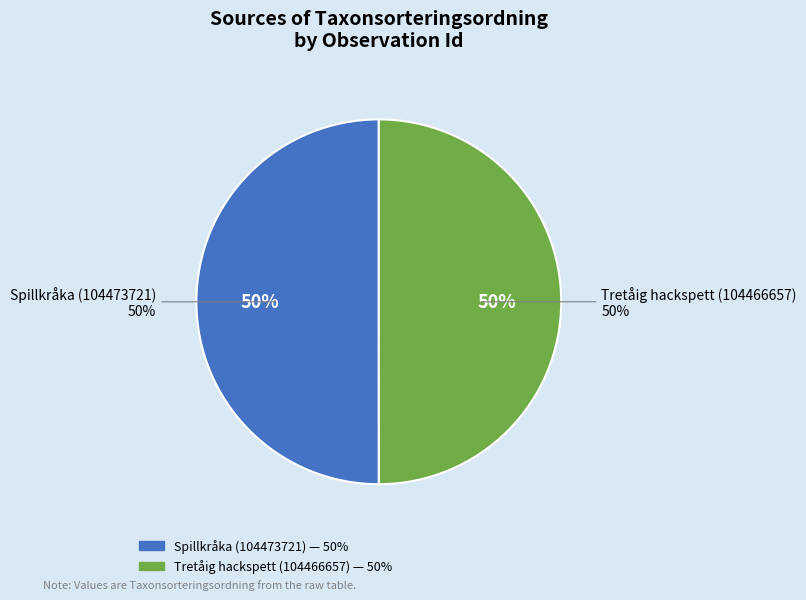

Between Spillkråka (104473721) and Tretåig hackspett (104466657), which is larger?

Spillkråka (104473721)